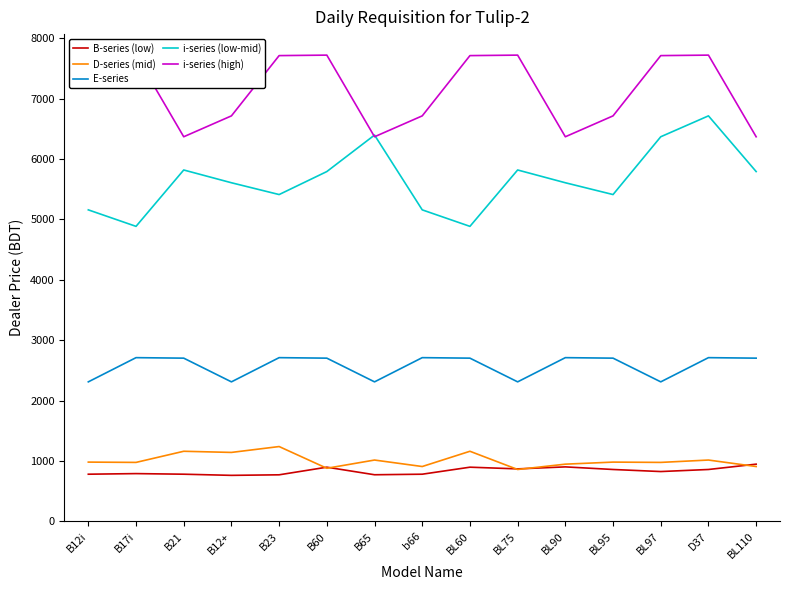

What is the total value across all series at B12i?

16943.3